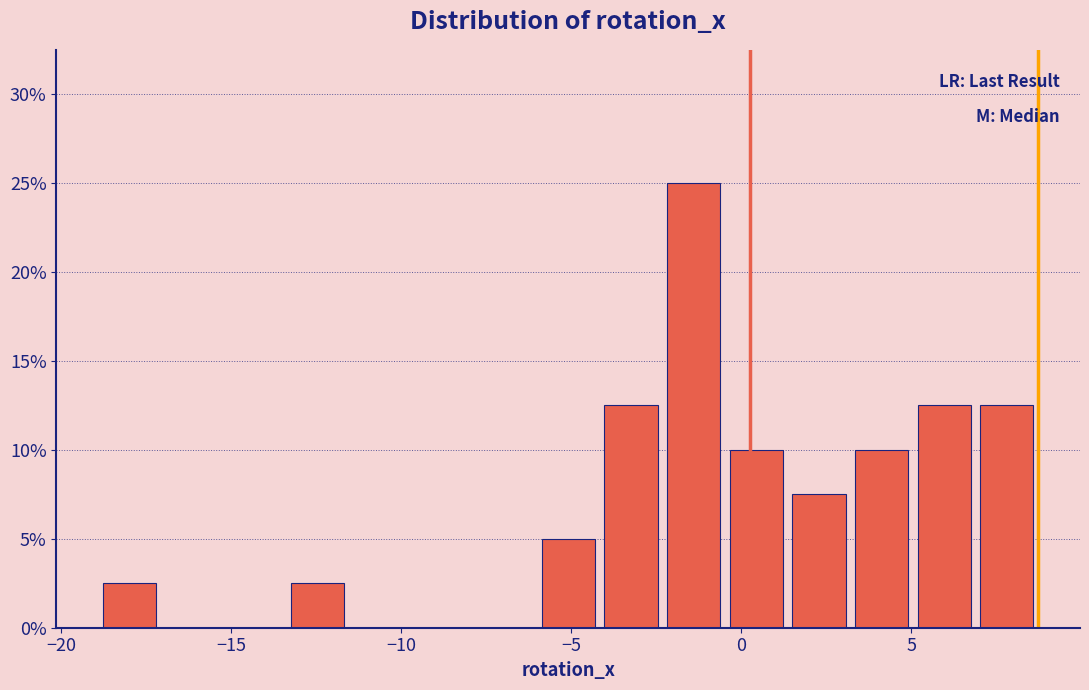

Read against the x-axis, roughly where is the centre of the tallest bar?

-1.5